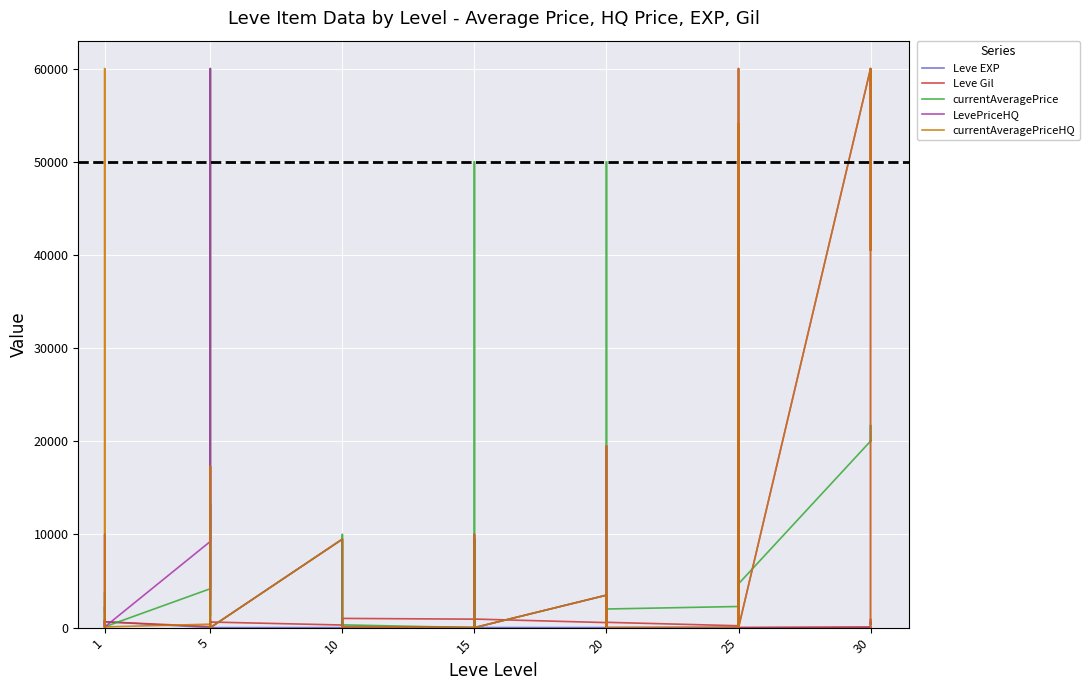

What is the greatest value displayed?

60000.0